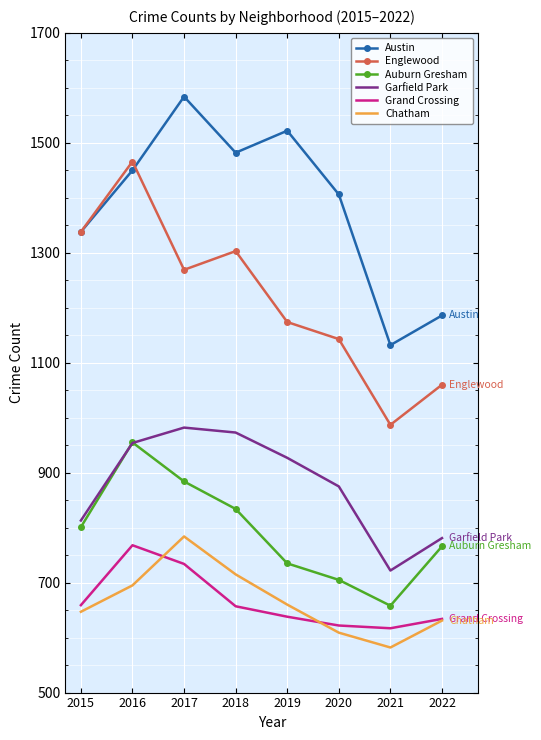

True or false: Englewood and Auburn Gresham cross at least once.

False